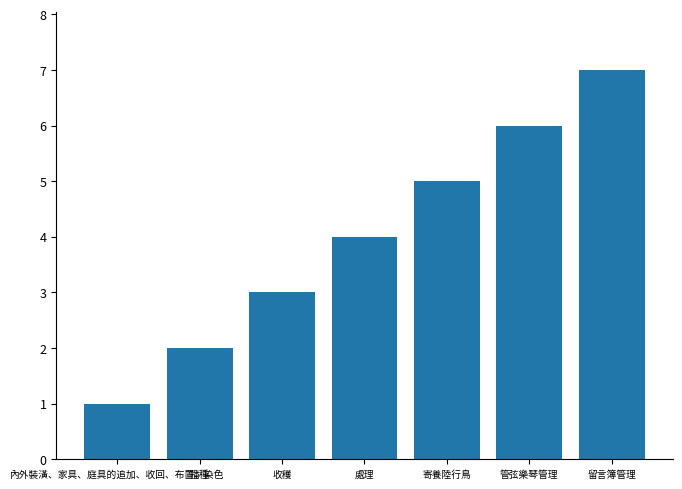

List the labels in order of value, largest first.

留言簿管理, 管弦樂琴管理, 寄養陸行鳥, 處理, 收穫, 播種, 內外裝潢、家具、庭具的追加、收回、布置、染色